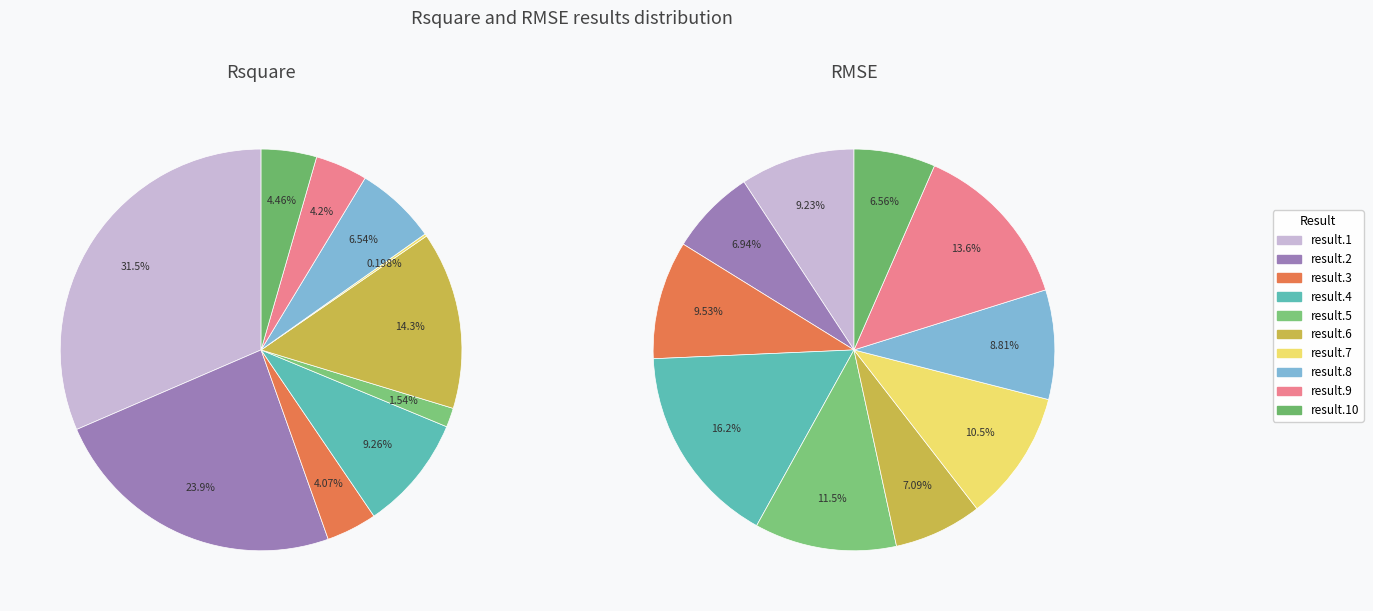

Is it true that result.8 is 9% of the pie?

True